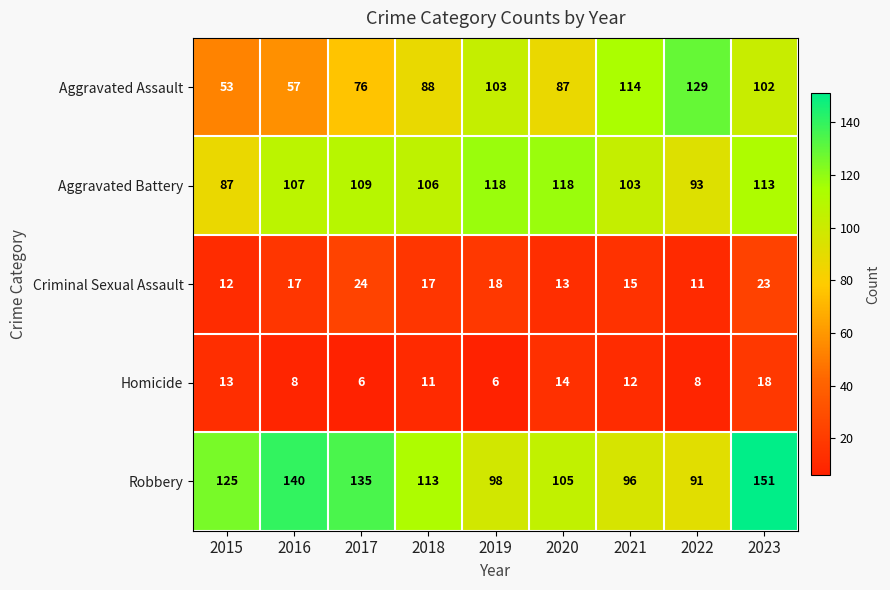

Which label corresponds to the largest value in the chart?

2023